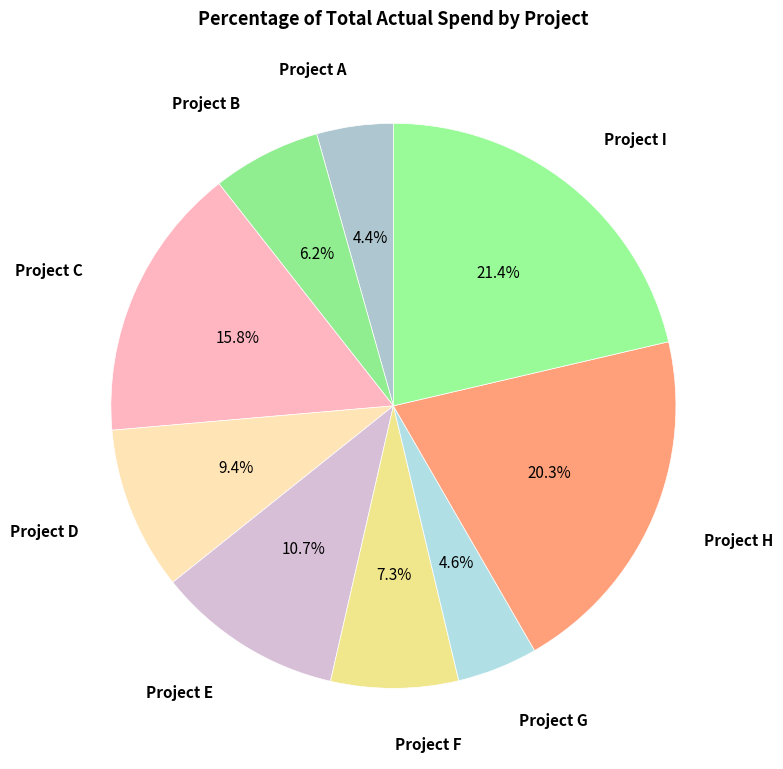

How many slices are in this pie chart?

9